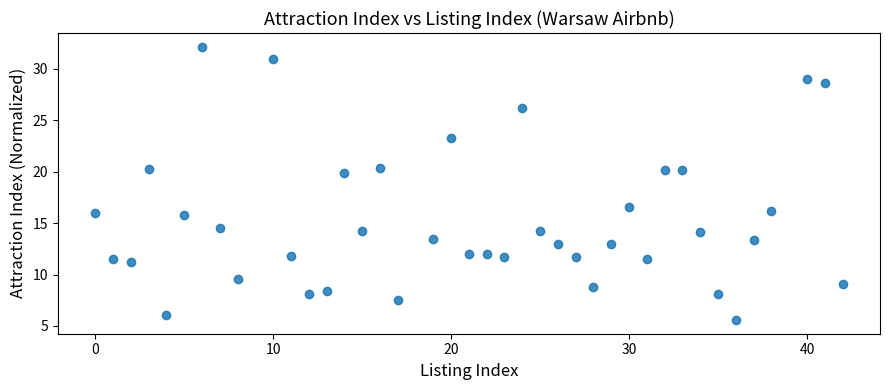

What is the range of Y values (max minus min)?

26.6